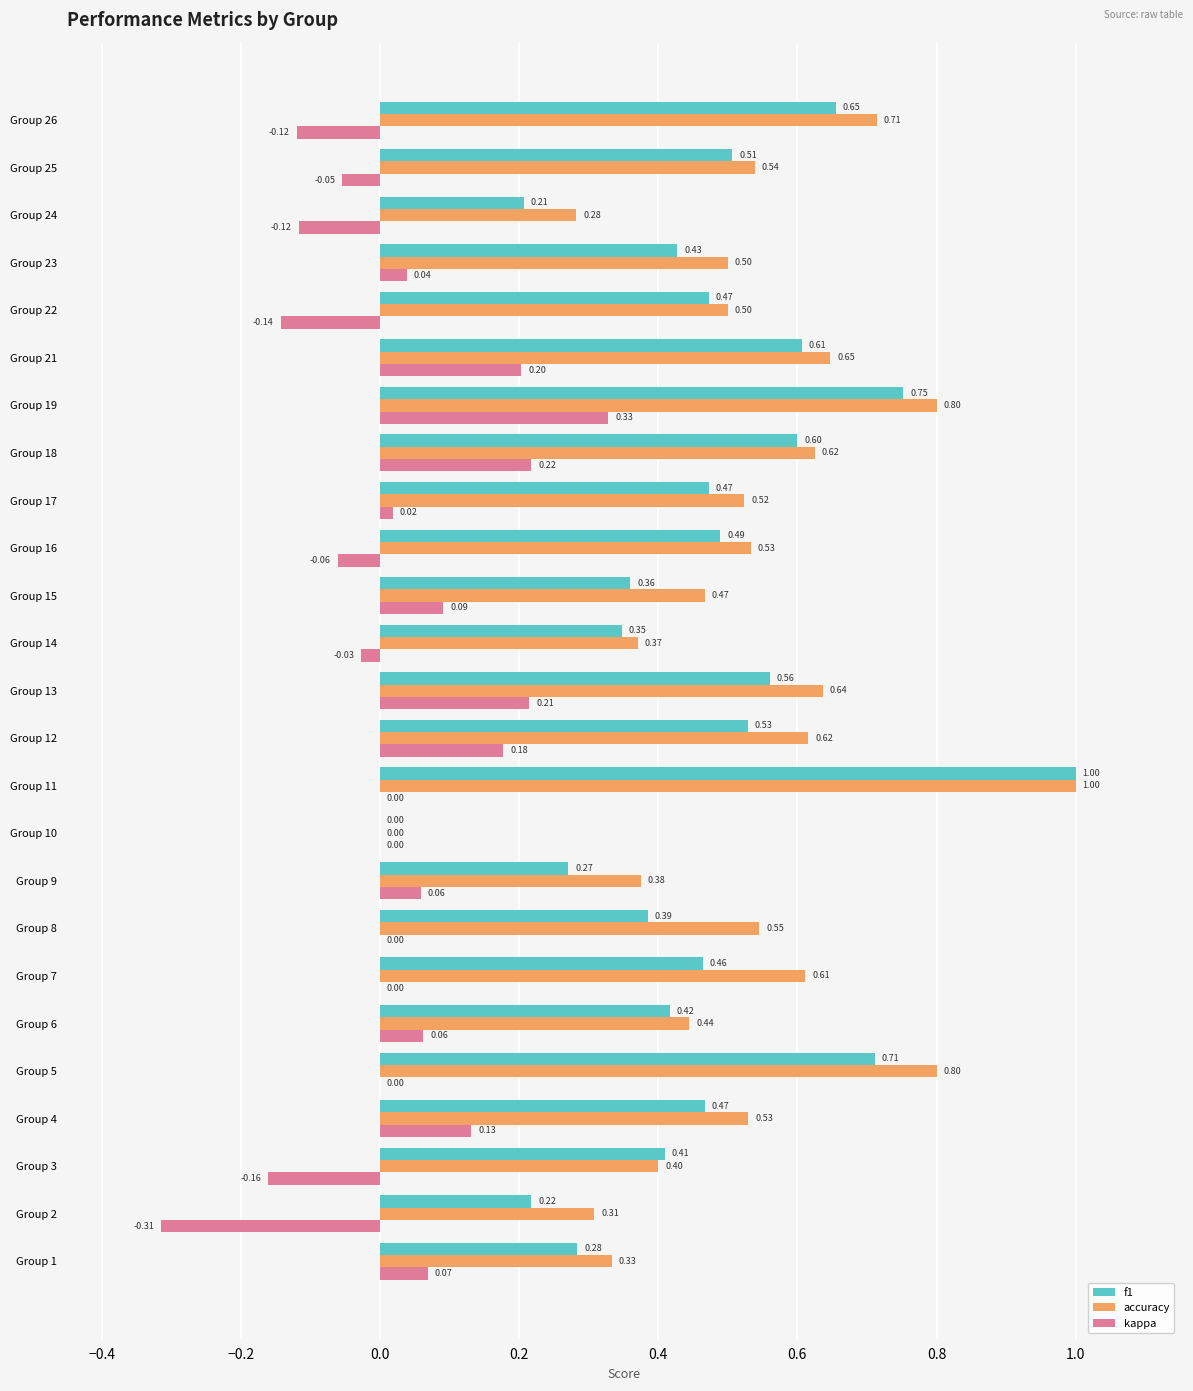

What is the sum of all accuracy values?

13.1